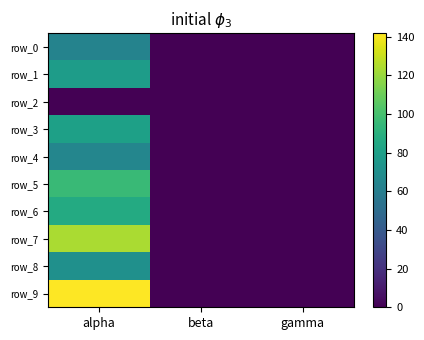

Which series has the largest total across all categories?

row_9